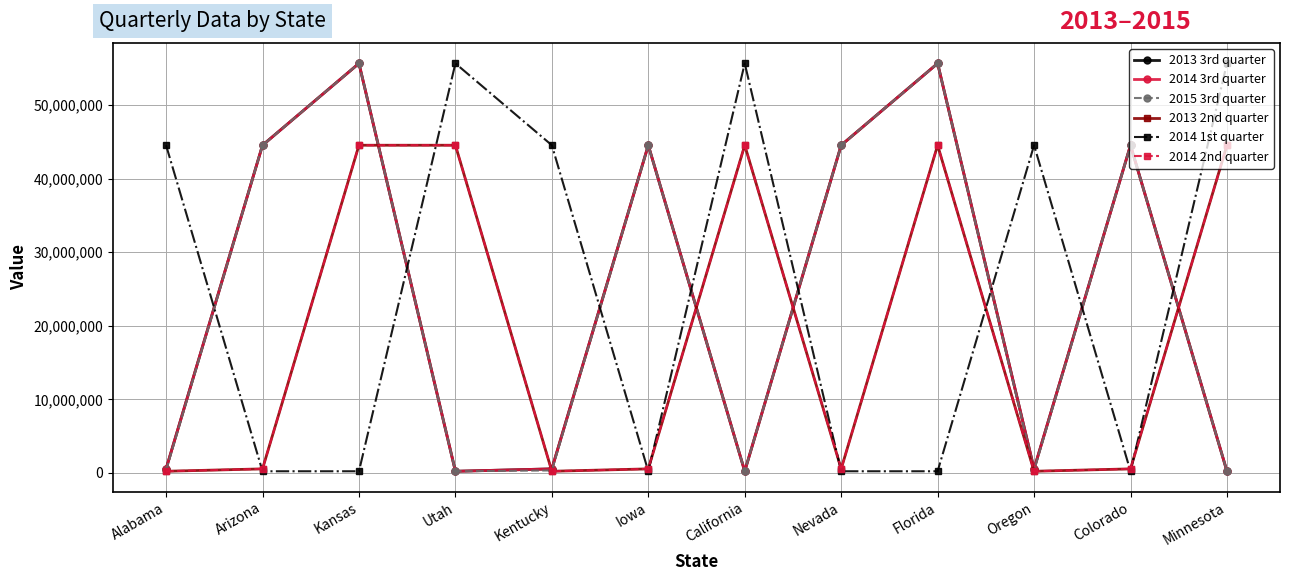

At which label is 2014 1st quarter closest to 27948989?

Alabama